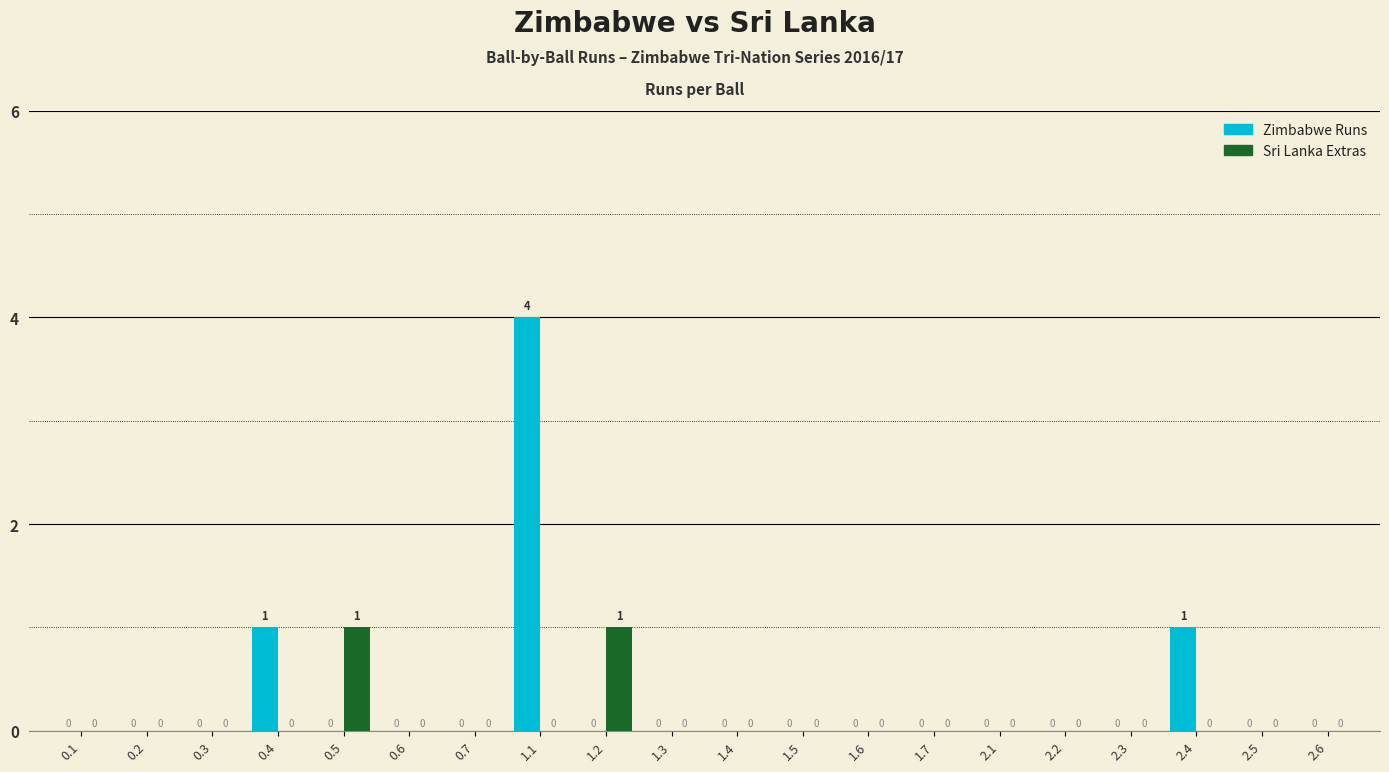

The value of Zimbabwe Runs at 1.1 is 1. True or false?

False